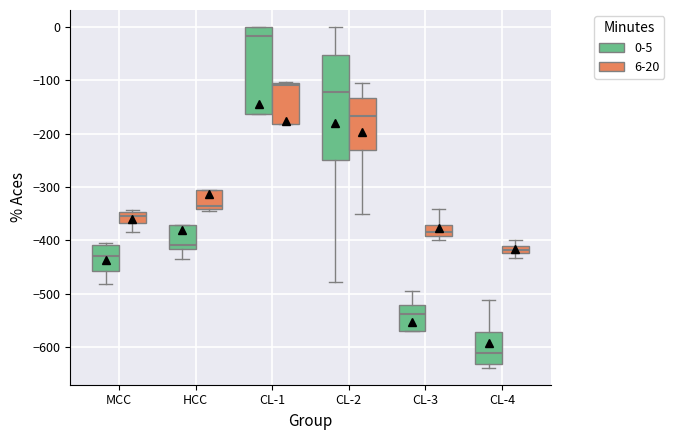

Comparing the boxes themselves (not the whiskers), which one is the tallest?

CL-2 (0-5)